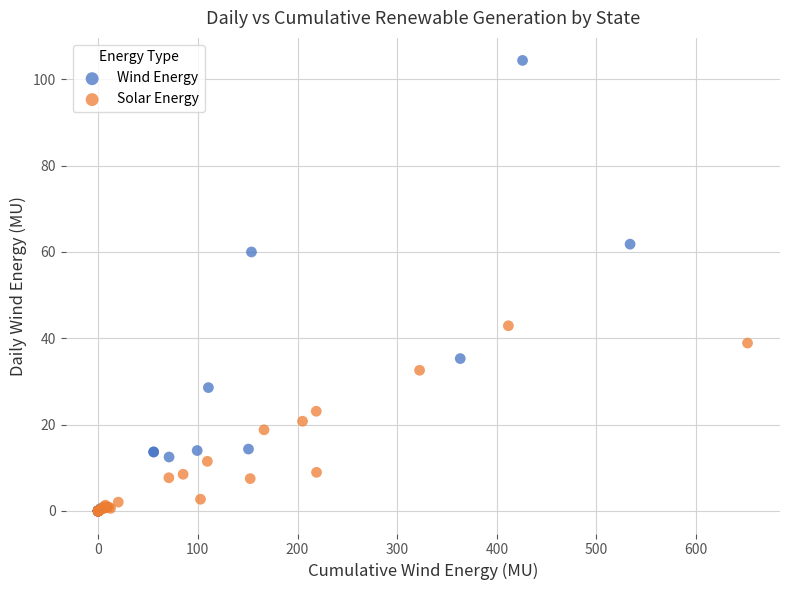

What are all the series names shown in the legend?

Wind Energy, Solar Energy